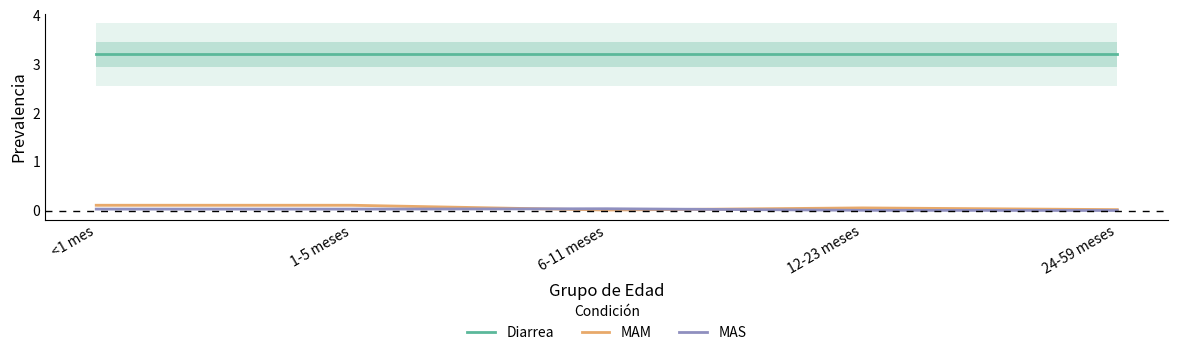

What position from the left is 24-59 meses?

5